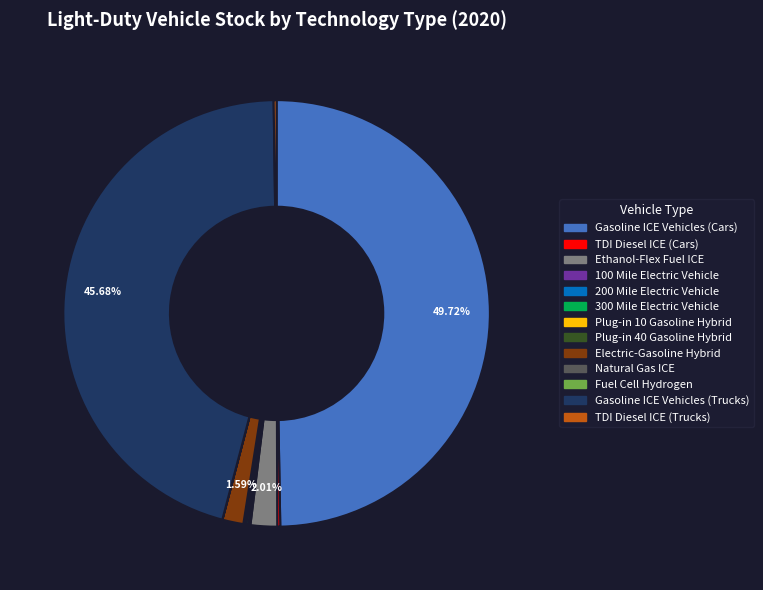

What is the largest slice in the pie chart?

Gasoline ICE Vehicles (Cars)